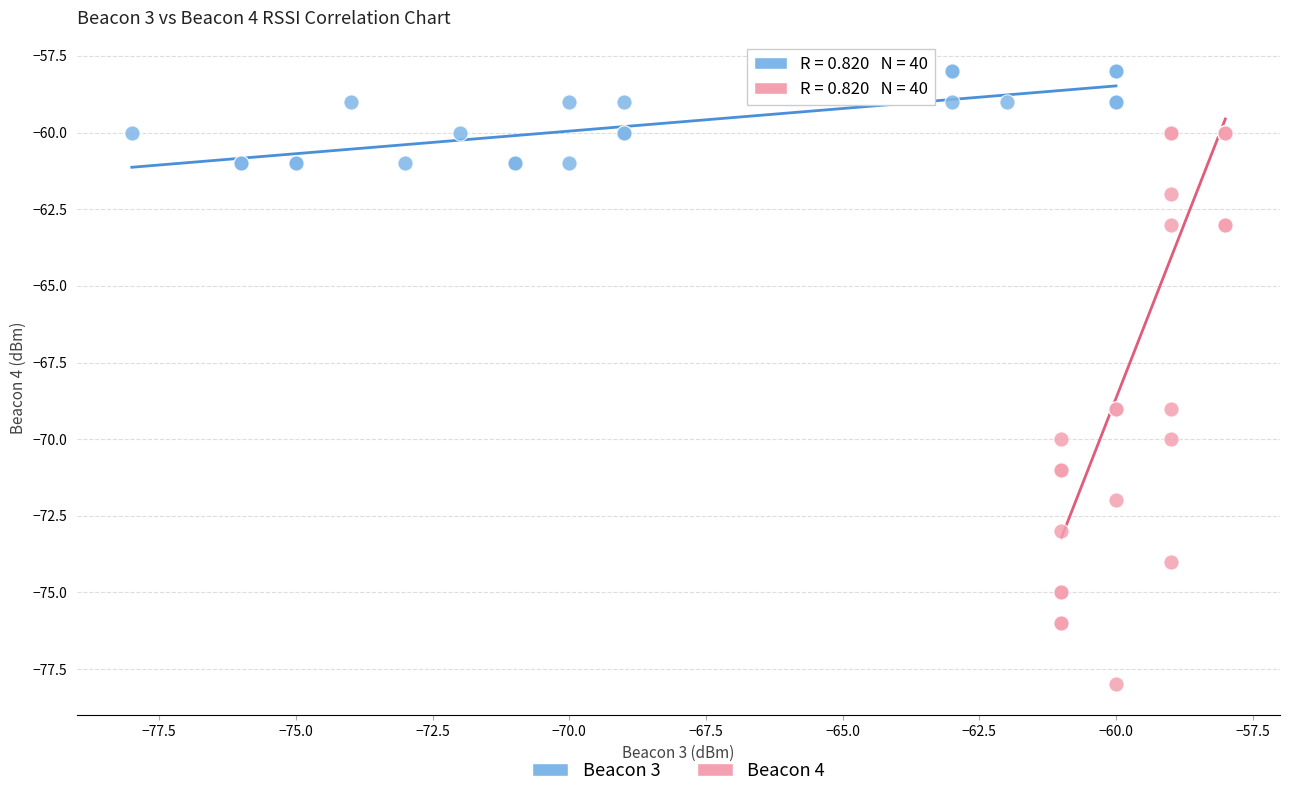

What are all the series names shown in the legend?

Beacon 3, Beacon 4